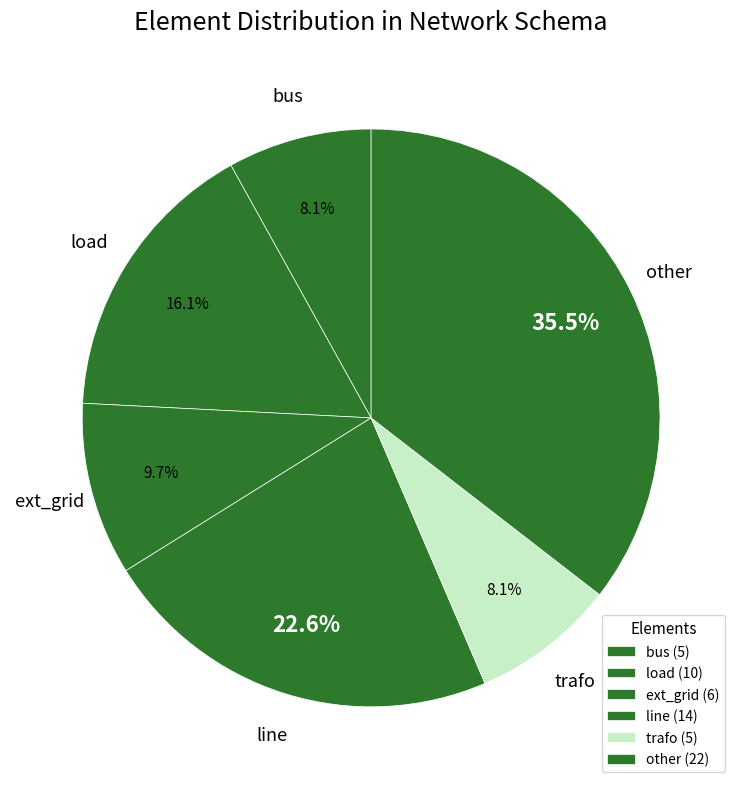

What is the largest slice in the pie chart?

other